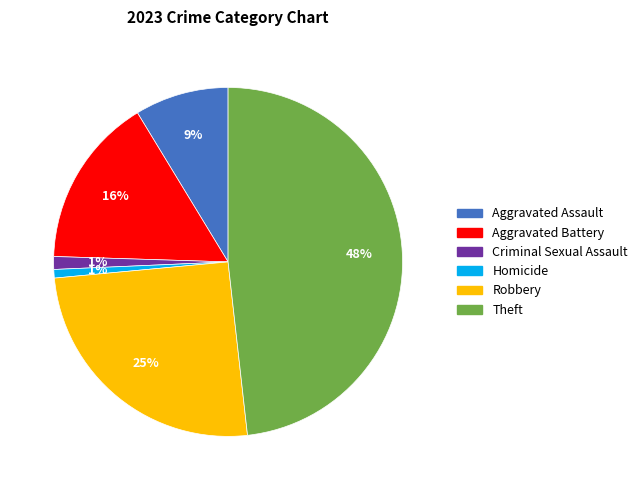

Does any single category account for the majority?

No